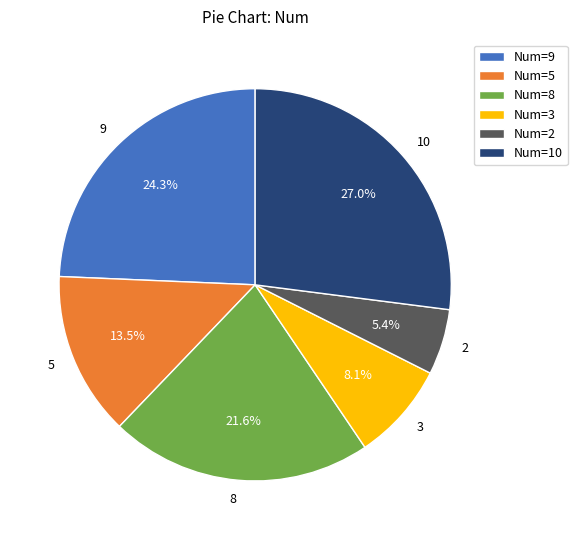

What percentage do 3 and 2 together represent?

13.5%